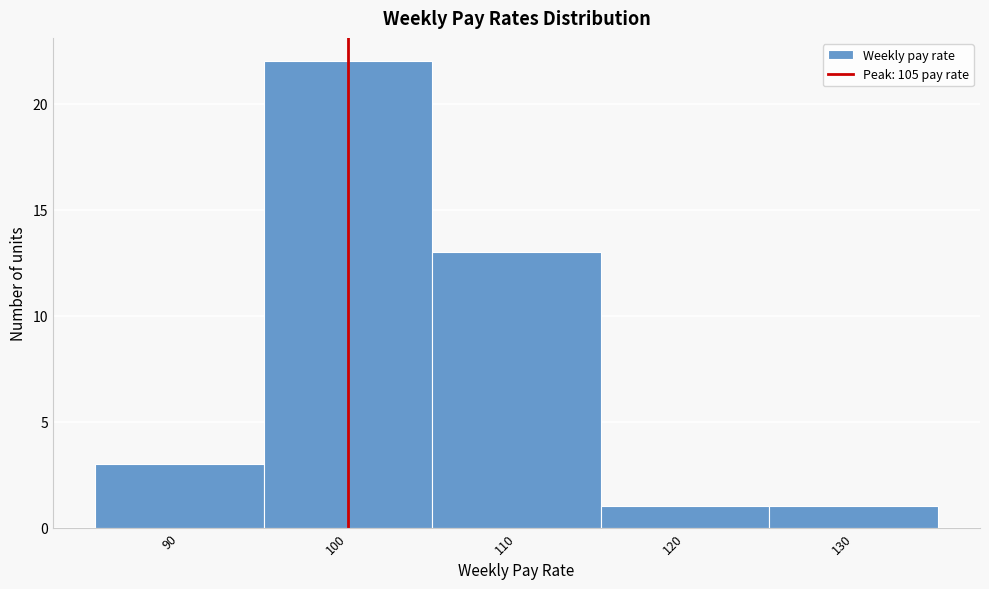

Reading right to left, what are all the values shown in this chart?

1	1	13	22	3